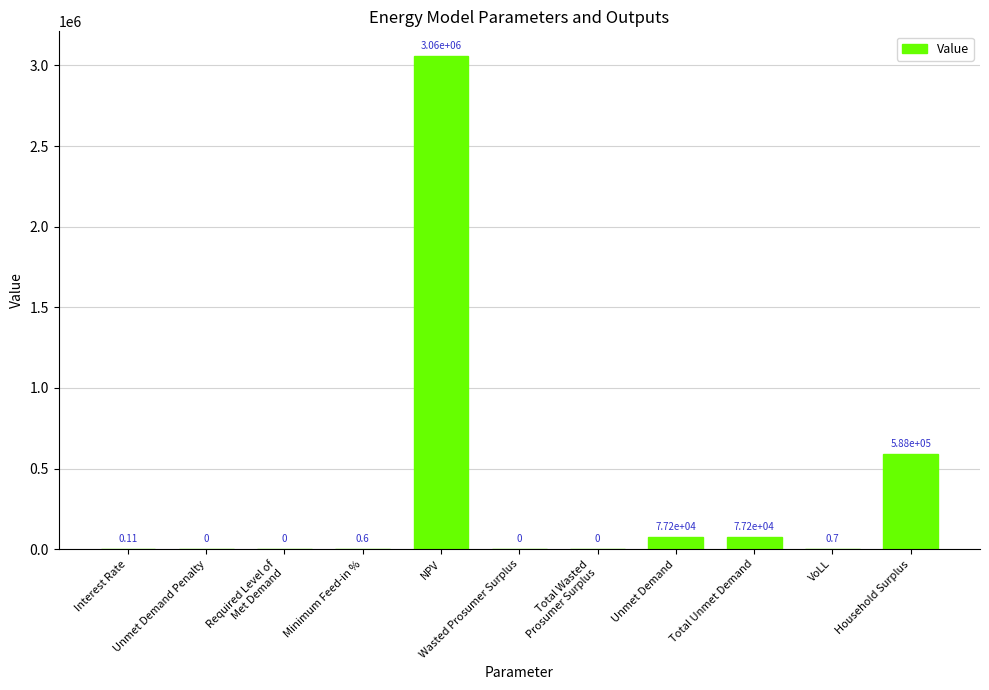

What value does the data have at Unmet Demand?

77153.8